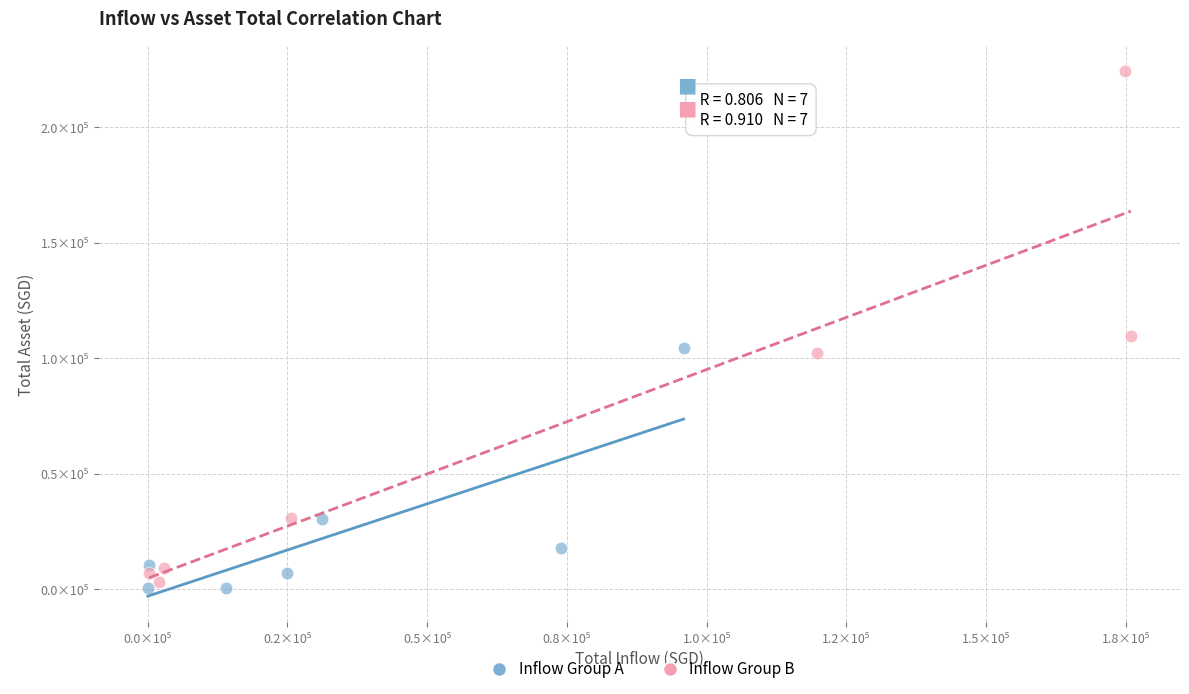

Which series has the widest spread of Y values?

Inflow Group B